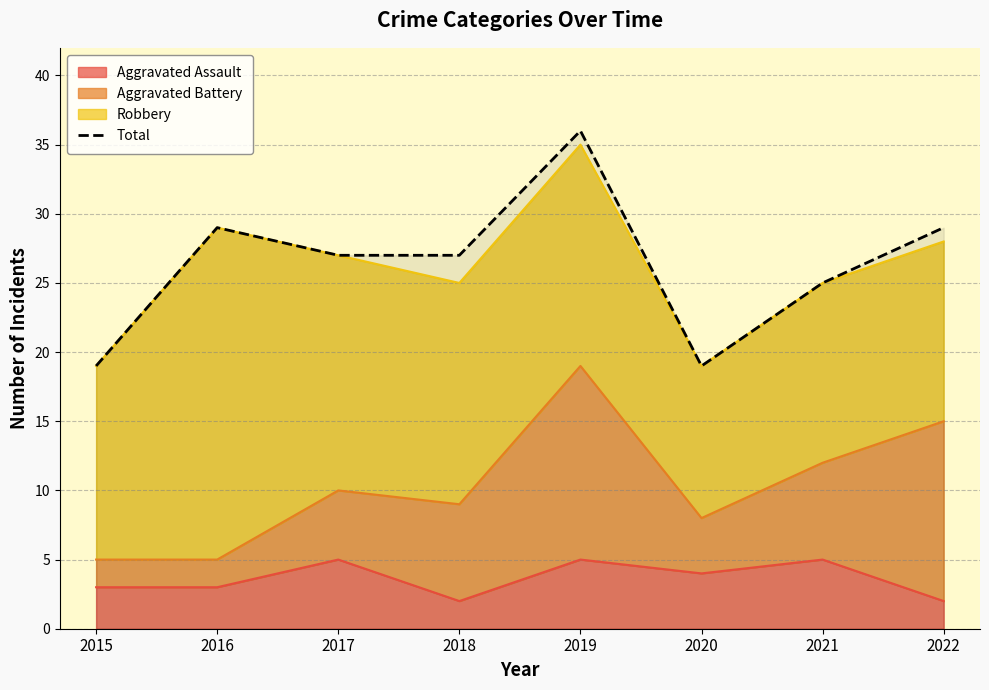

What is the difference between the maximum and second lowest values?

17